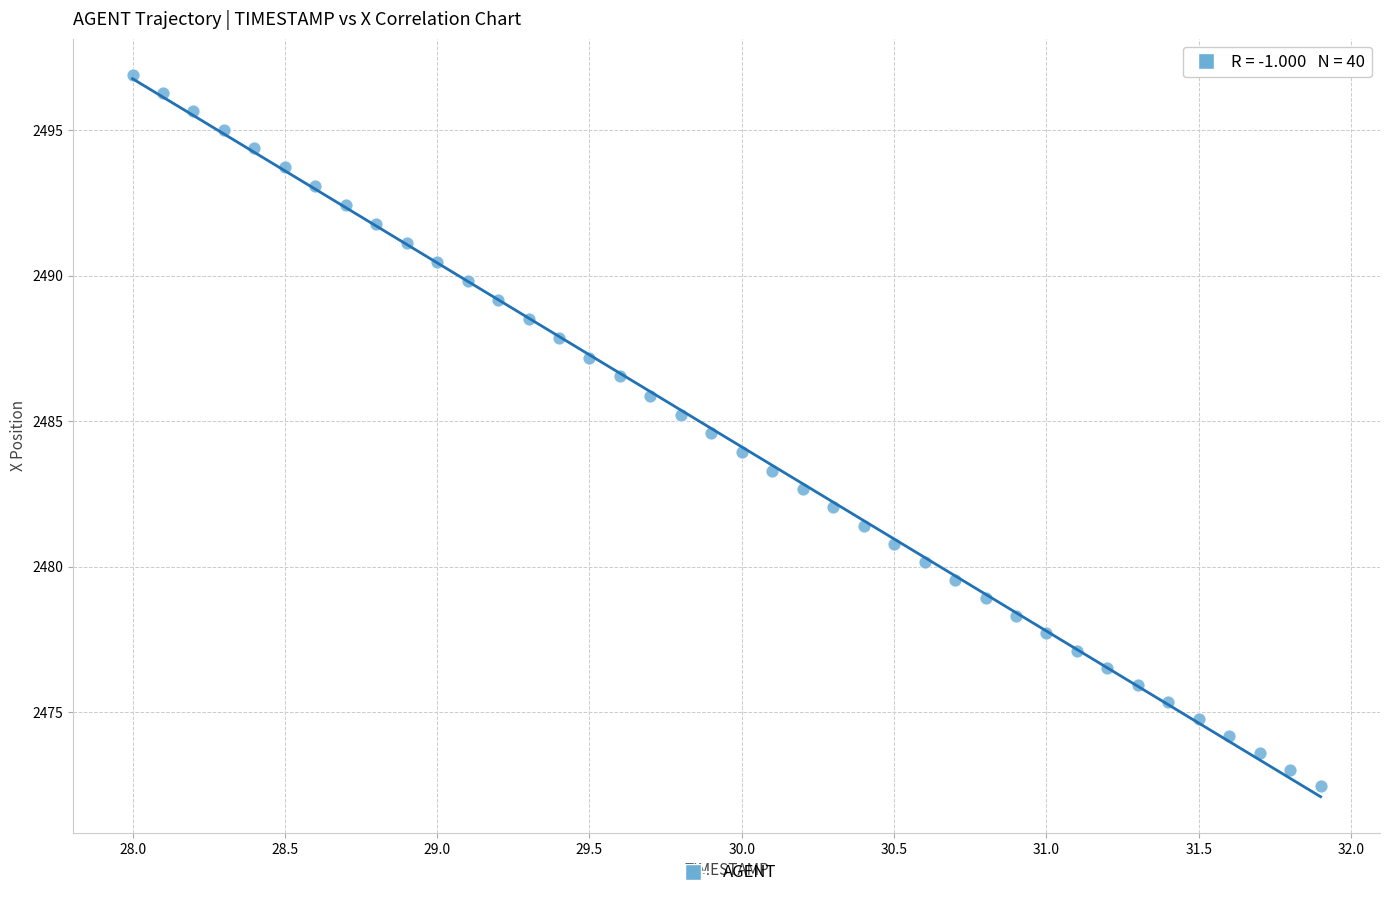

What is the range of X values (max minus min)?

3.9